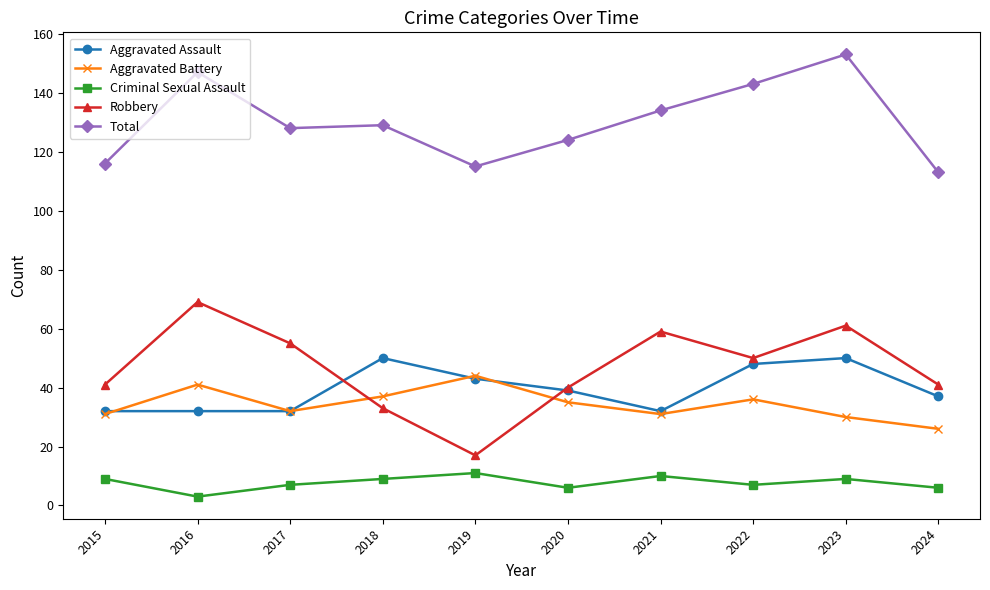

True or false: Aggravated Battery has a value of 53 at 2021.

False